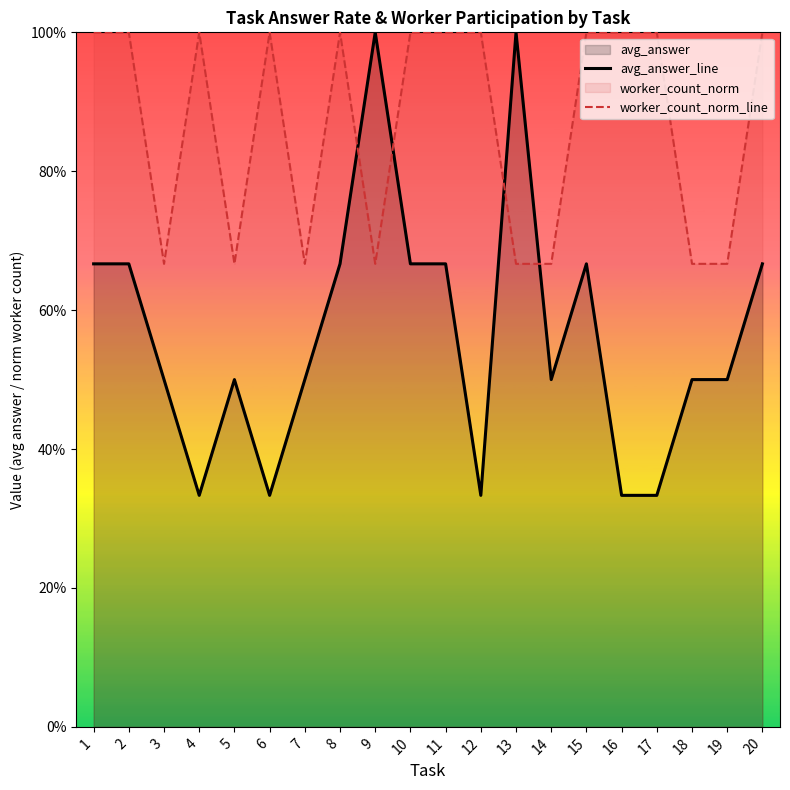

Reading right to left, what are all the values shown in this chart?

avg_answer_line: 20=0.7	19=0.5	18=0.5	17=0.3	16=0.3	15=0.7	14=0.5	13=1.0	12=0.3	11=0.7	10=0.7	9=1.0	8=0.7	7=0.5	6=0.3	5=0.5	4=0.3	3=0.5	2=0.7	1=0.7
worker_count_norm_line: 20=1.0	19=0.7	18=0.7	17=1.0	16=1.0	15=1.0	14=0.7	13=0.7	12=1.0	11=1.0	10=1.0	9=0.7	8=1.0	7=0.7	6=1.0	5=0.7	4=1.0	3=0.7	2=1.0	1=1.0